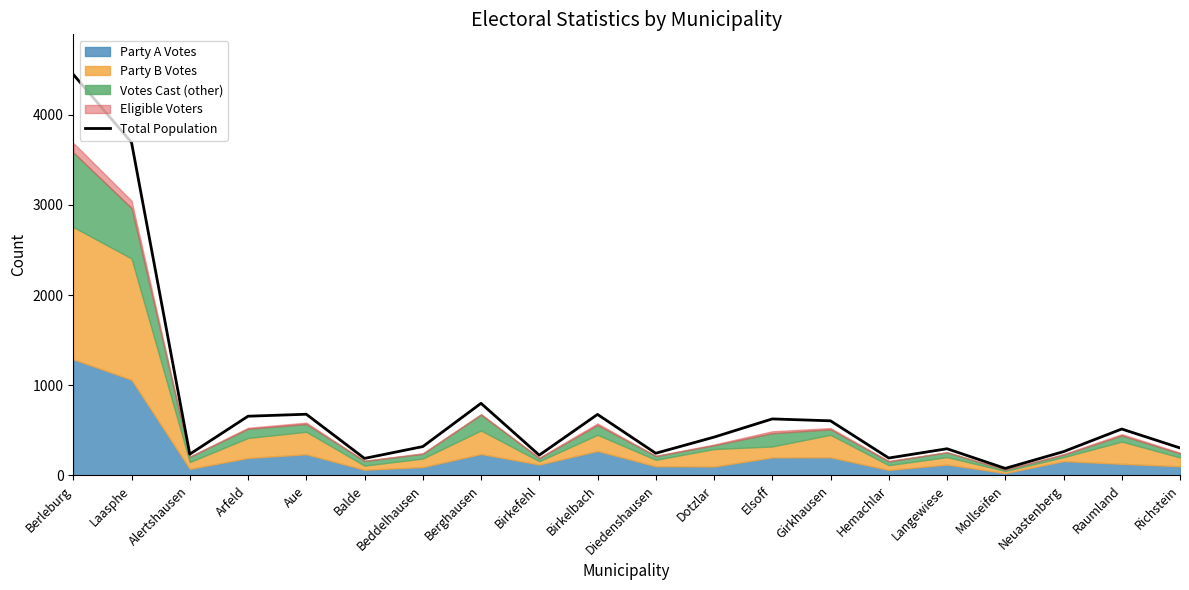

Where is the data nearest to the value 2262?

Laasphe